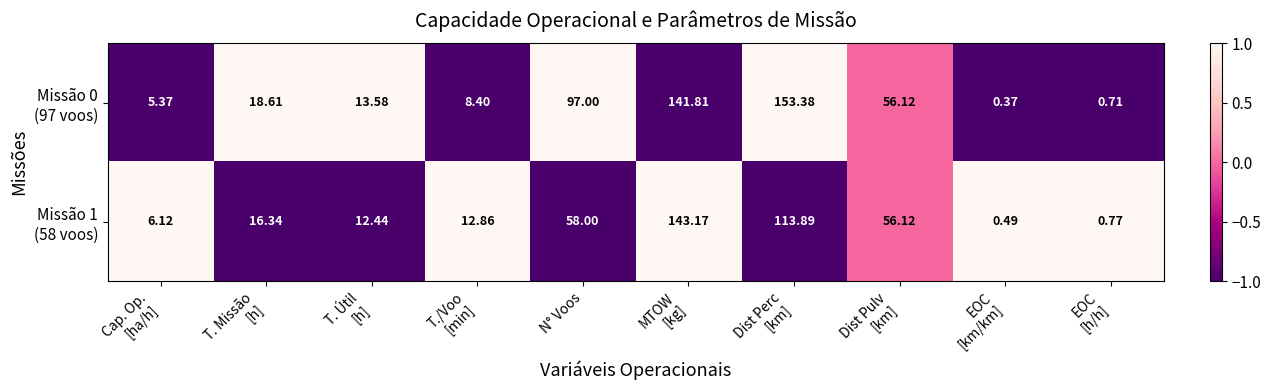

Count the number of categories in the chart.

10